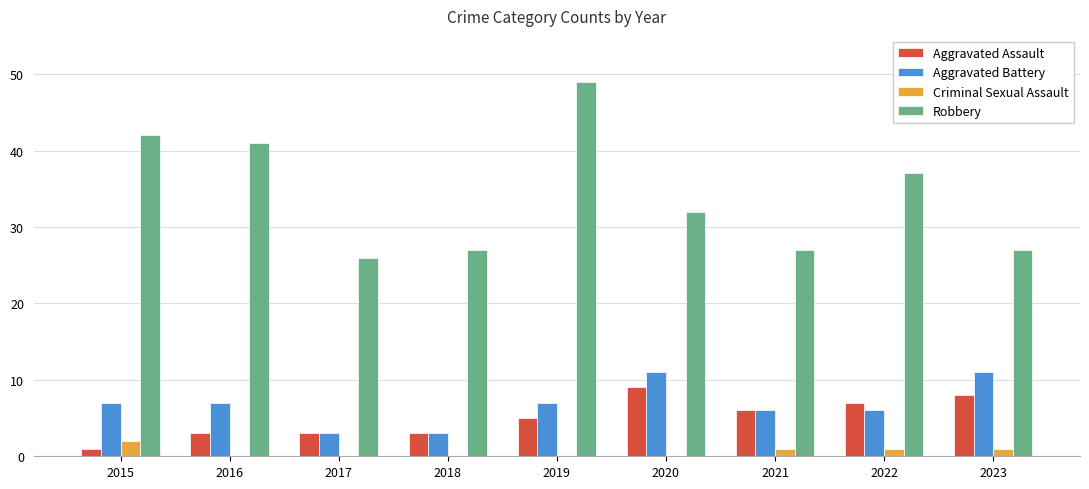

True or false: Robbery has a value of 44 at 2018.

False